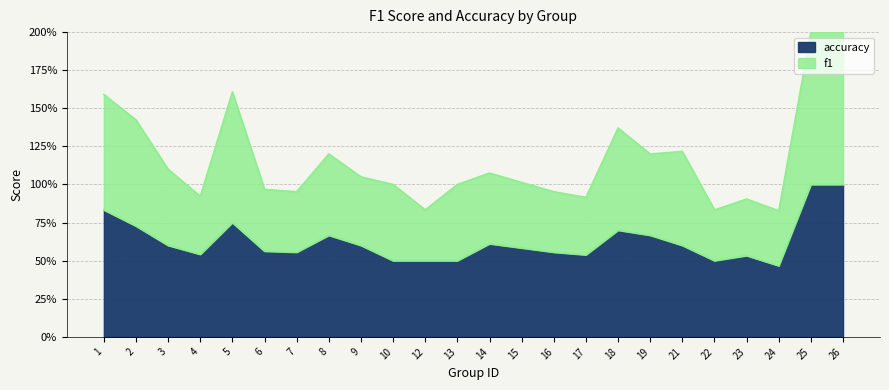

Is it true that accuracy equals 0.6 at 14?

True